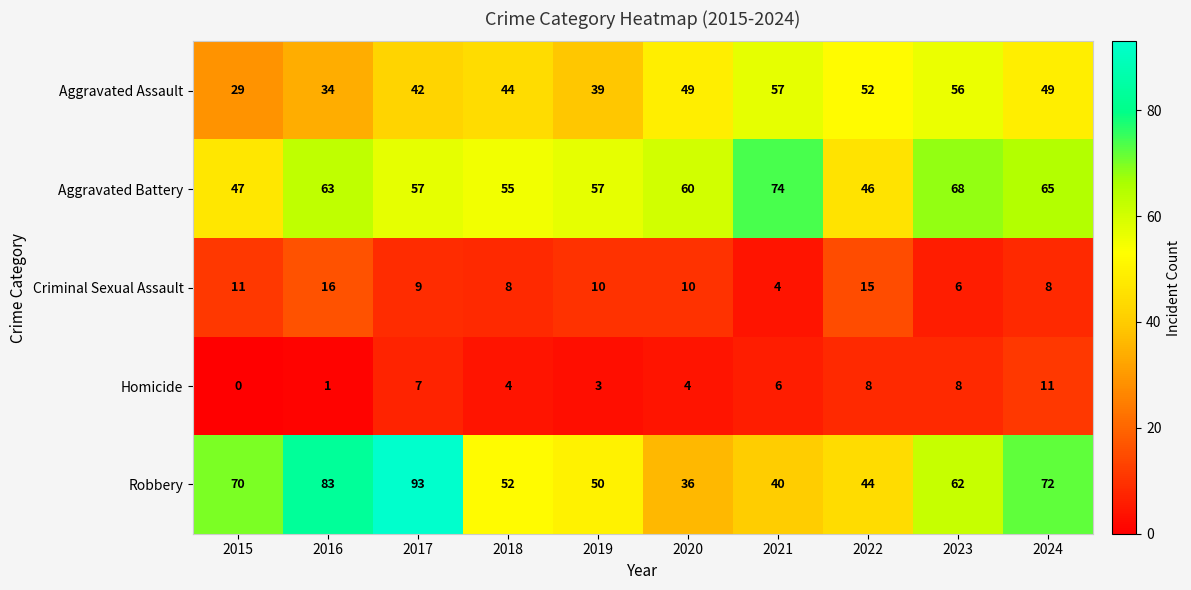

Which category has the highest value in the Criminal Sexual Assault series?

2016